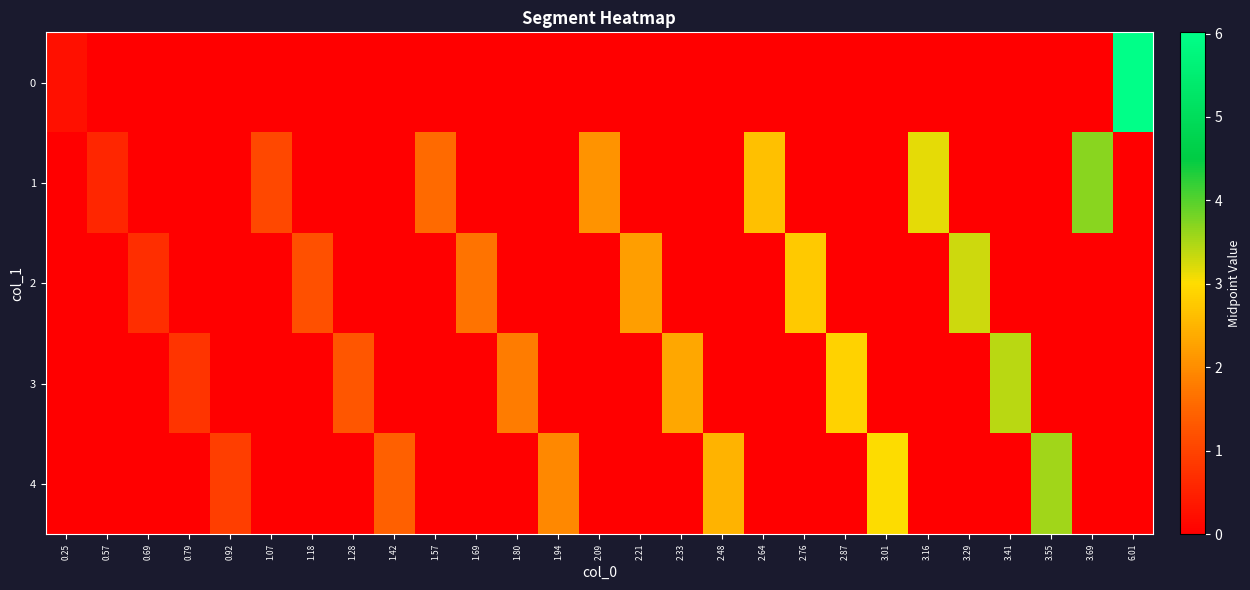

Between 3.41 and 1.80, which is larger?

3.41